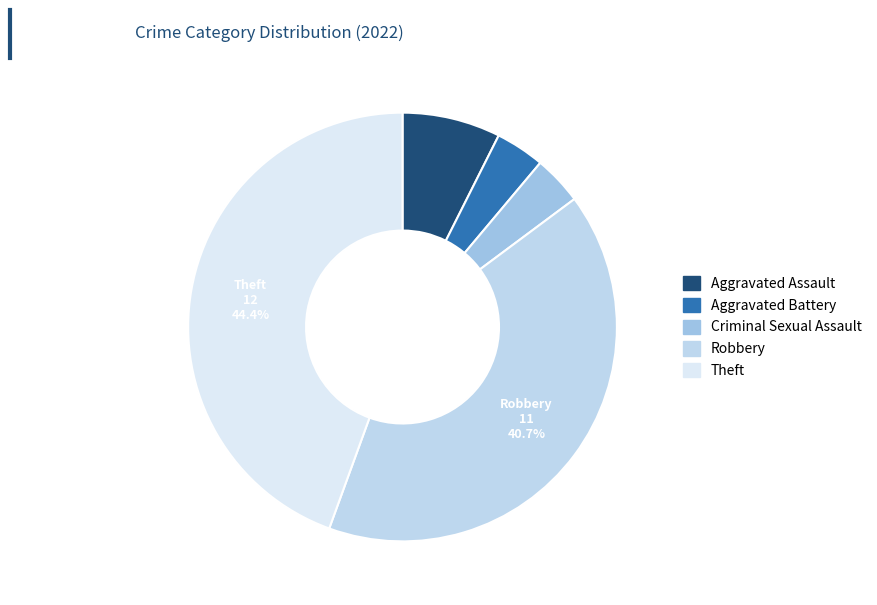

What is the total percentage of Robbery and Aggravated Assault?

48.1%